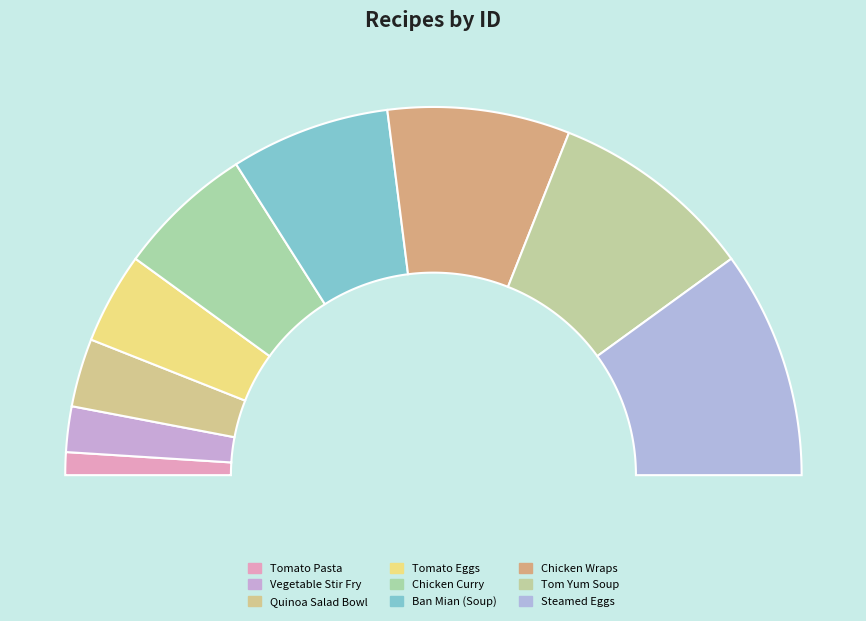

To the nearest percent, what portion does Quinoa Salad Bowl represent?

6%